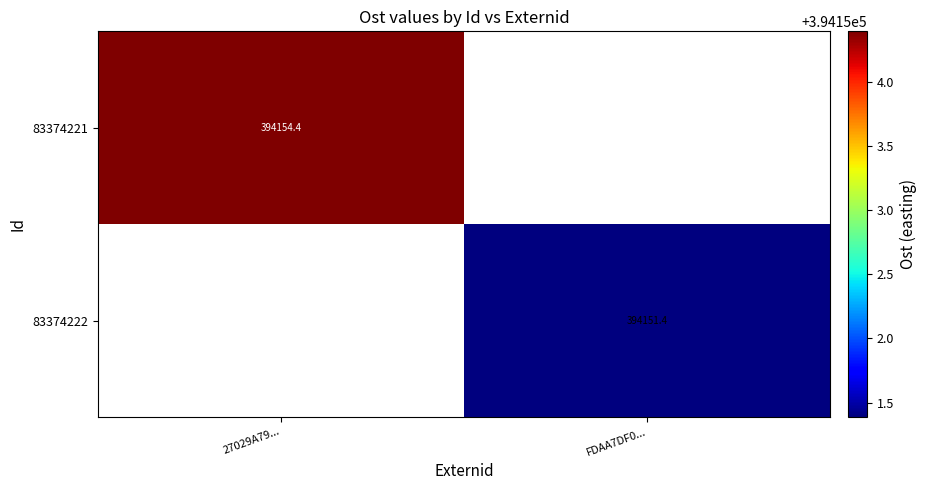

At how many categories does at least one series exceed 394152?

1